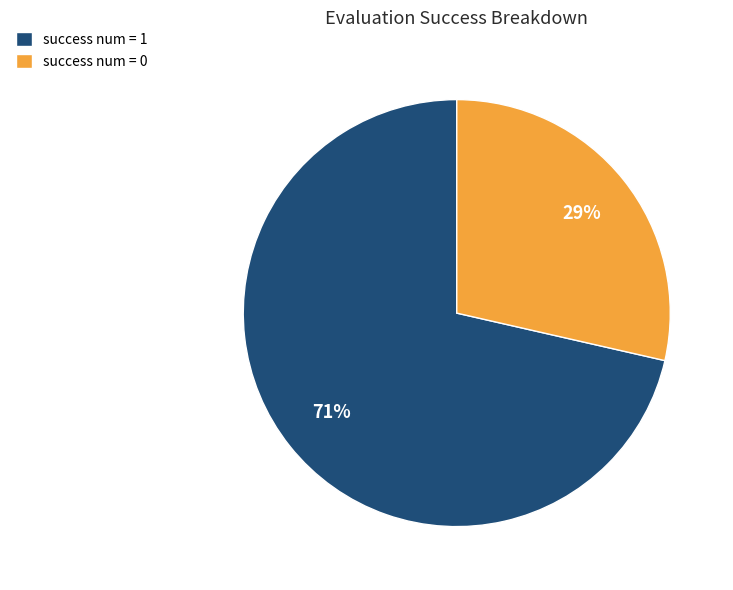

How many segments does this pie chart have?

2